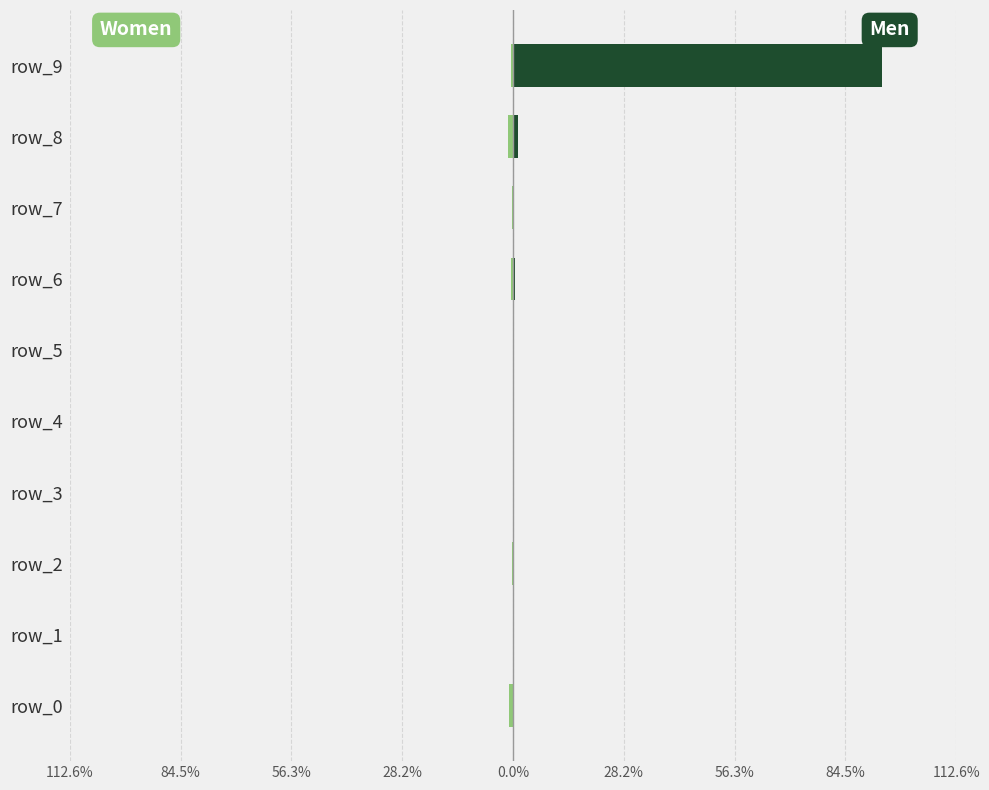

Between 56.3% and 112.6%, which series saw the biggest shift?

Men